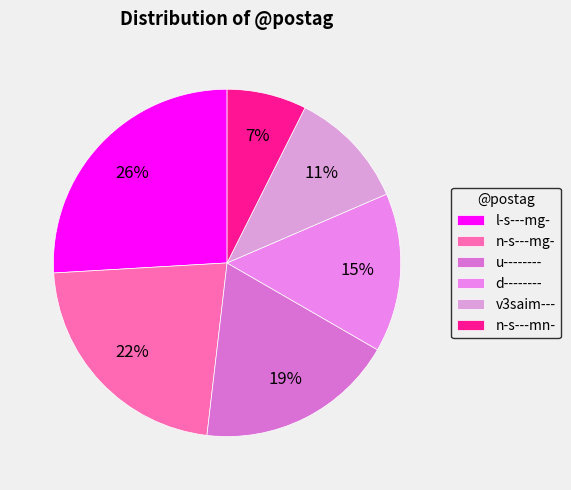

Do n-s---mg- and n-s---mn- together represent more than half of the pie?

No